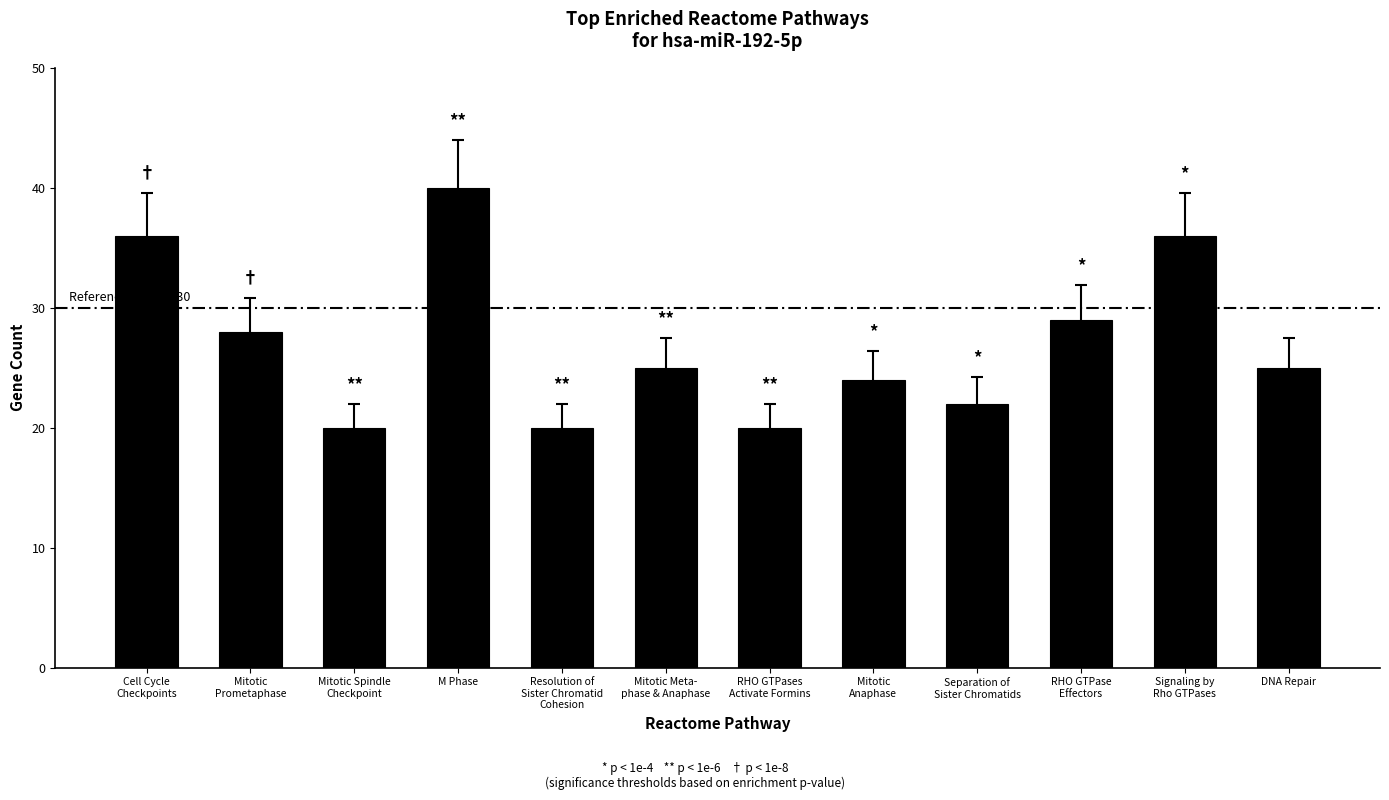

What is the value of the 6th bar from the left?

25